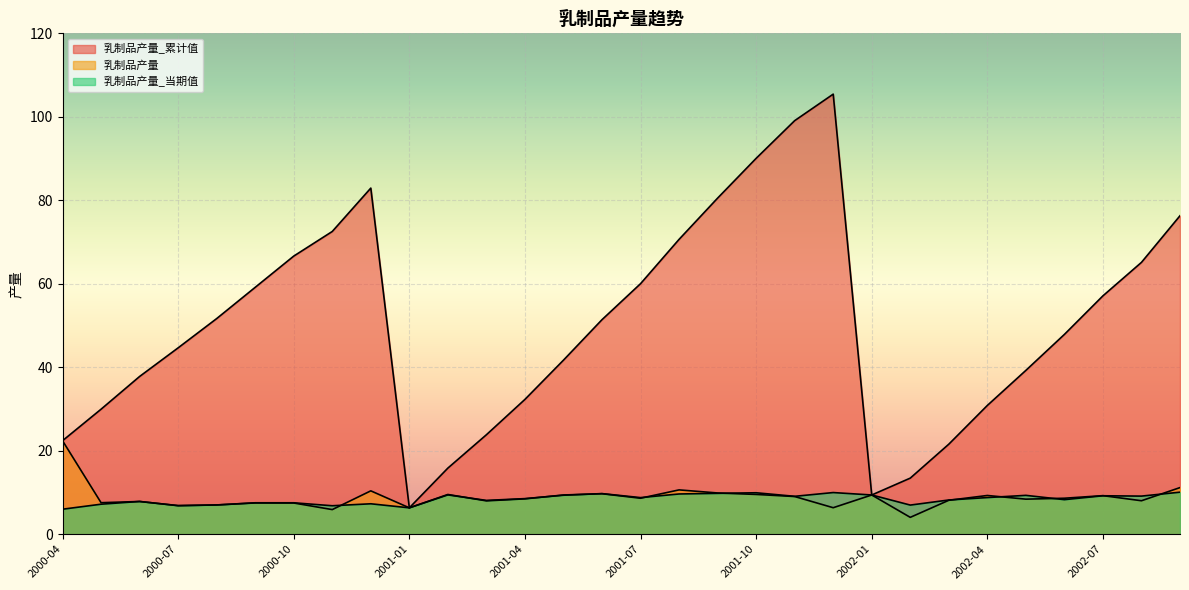

The 乳制品产量_当期值 series shows 6.0 at 2001-11. True or false?

False